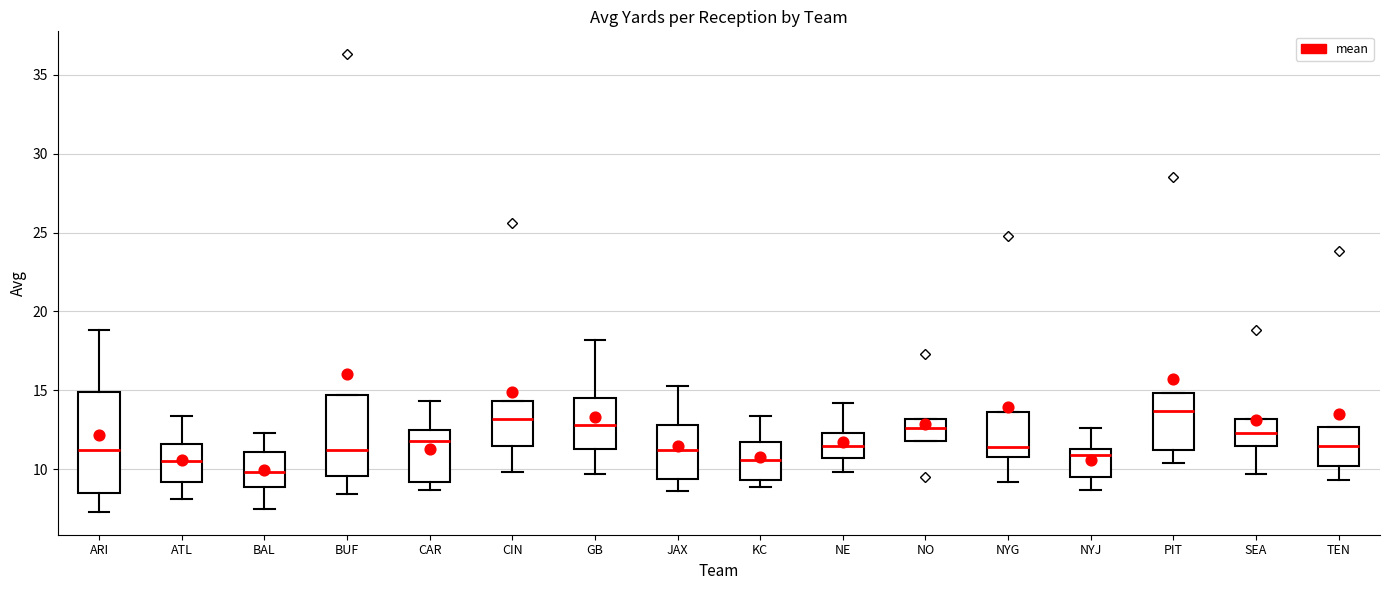

Where does the lower whisker of the box for GB end on the y-axis? The values are not printed on the chart, so give them approximately, as read against the axis.

9.5